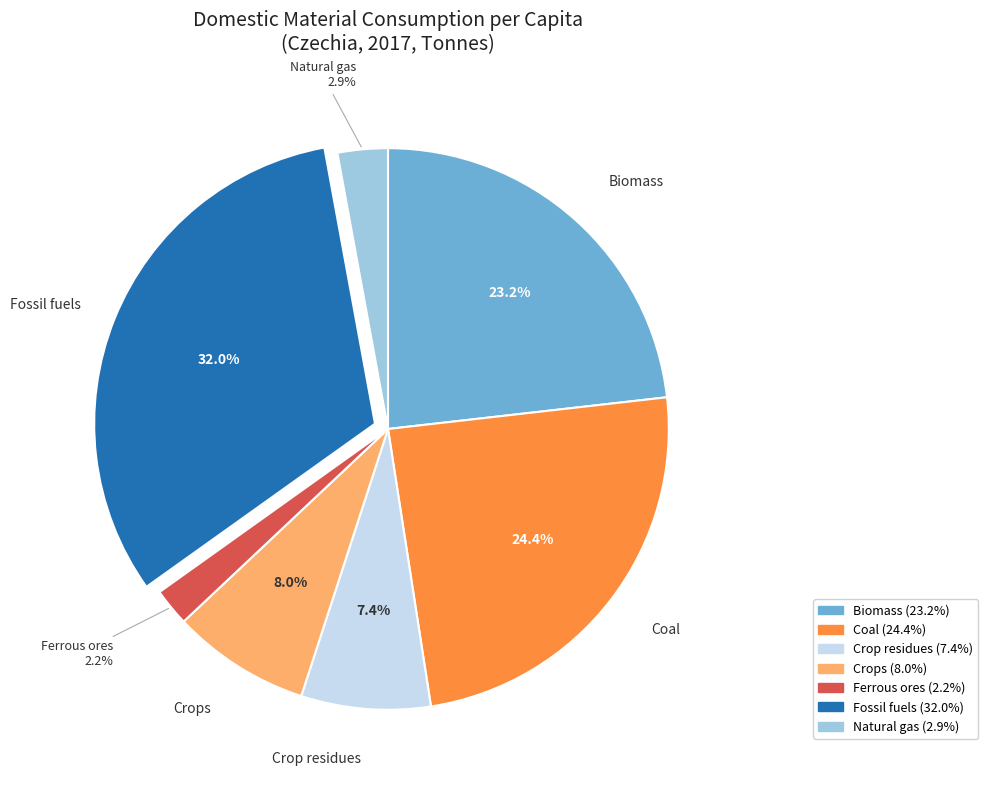

Which category has the biggest portion of the pie?

Fossil fuels